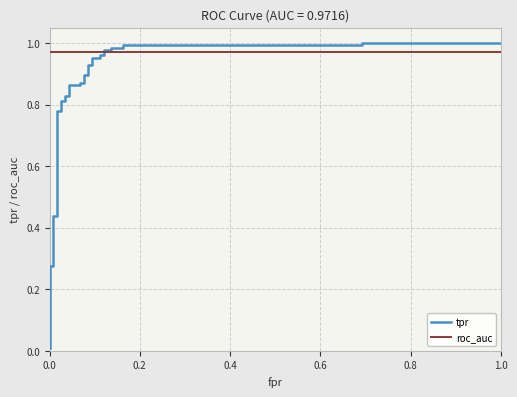

How many times do roc_auc and tpr cross each other?

1